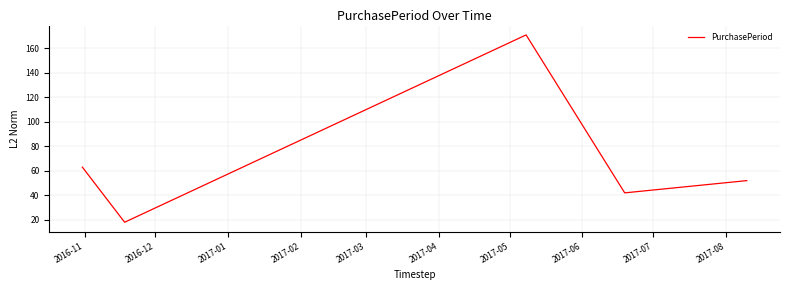

What is the difference between the maximum and minimum values?

153